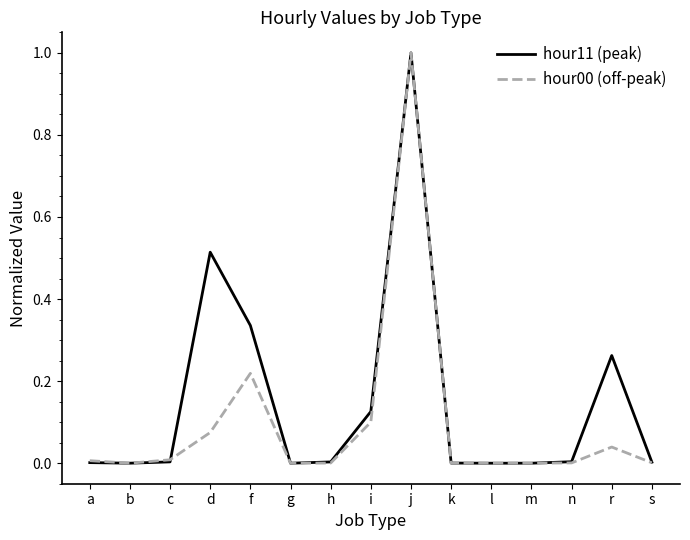

What are all the series names shown in the legend?

hour11 (peak), hour00 (off-peak)